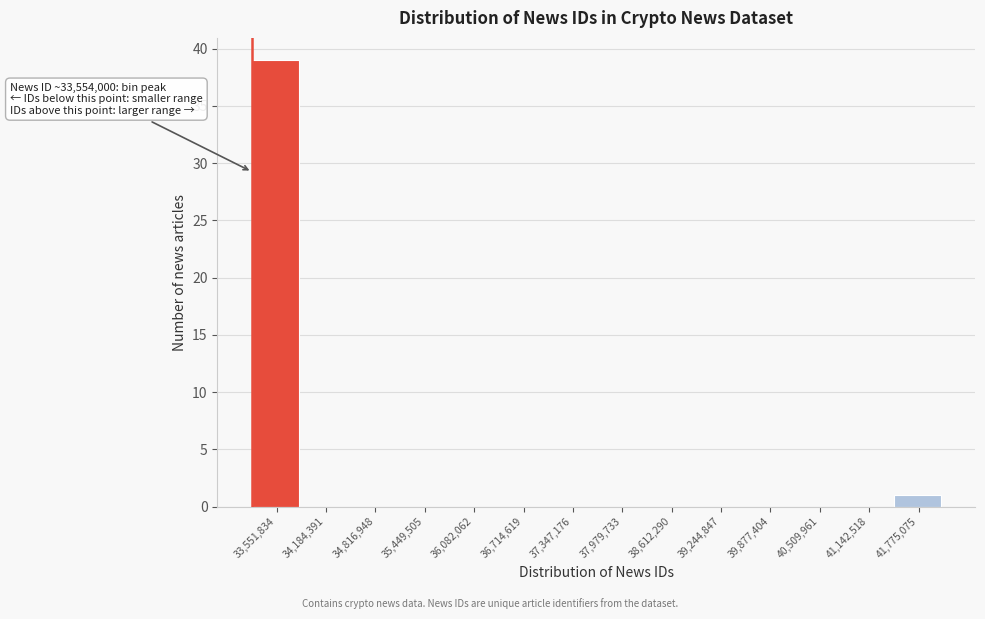

Reading left to right, list all the values displayed in this chart.

33,551,834=39	34,184,391=0	34,816,948=0	35,449,505=0	36,082,062=0	36,714,619=0	37,347,176=0	37,979,733=0	38,612,290=0	39,244,847=0	39,877,404=0	40,509,961=0	41,142,518=0	41,775,075=1